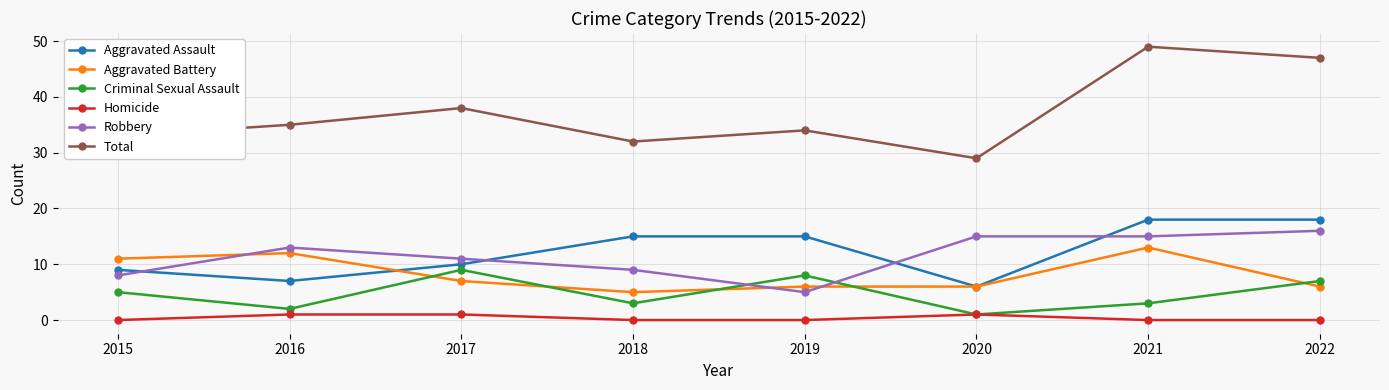

Which series changed the most between 2016 and 2017?

Criminal Sexual Assault